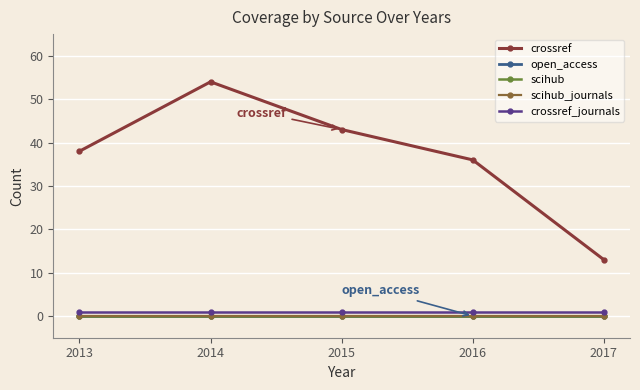

Does the chart have visible grid lines?

Yes